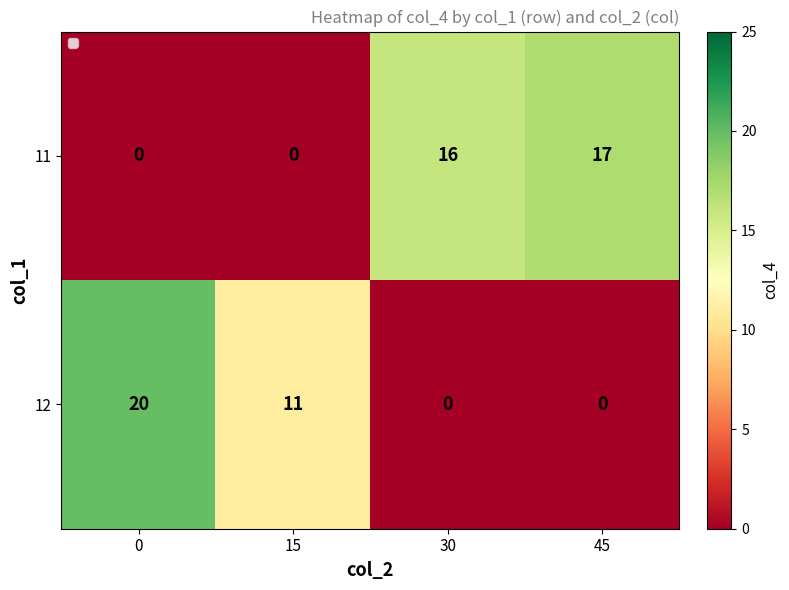

Count the 12 values in the range 0 to 20.

4